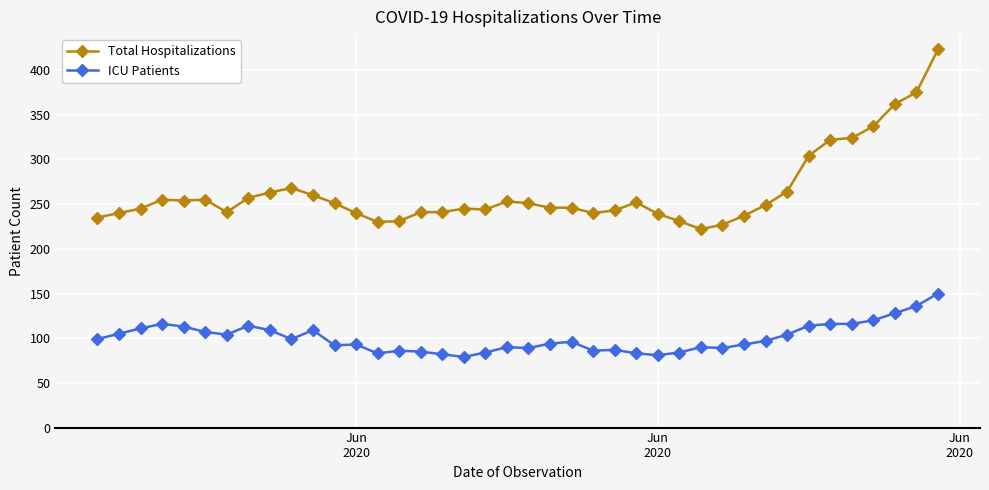

What is the difference between the maximum and minimum values in the ICU Patients series?

71